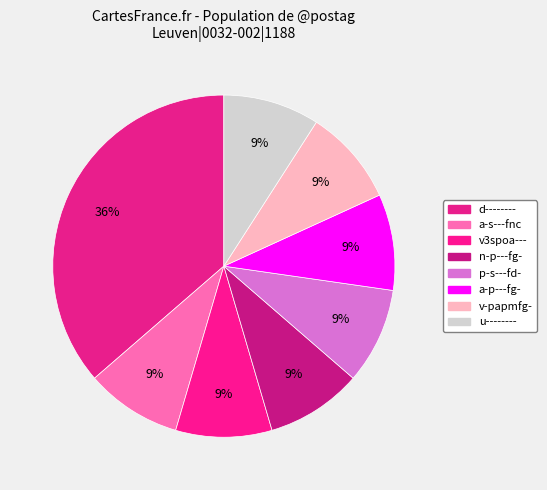

Which slice is the largest?

d--------